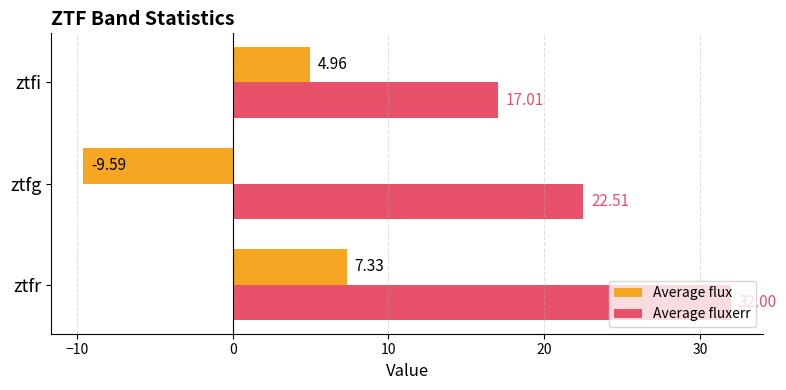

Rank the series by their maximum value, from highest to lowest.

Average fluxerr, Average flux